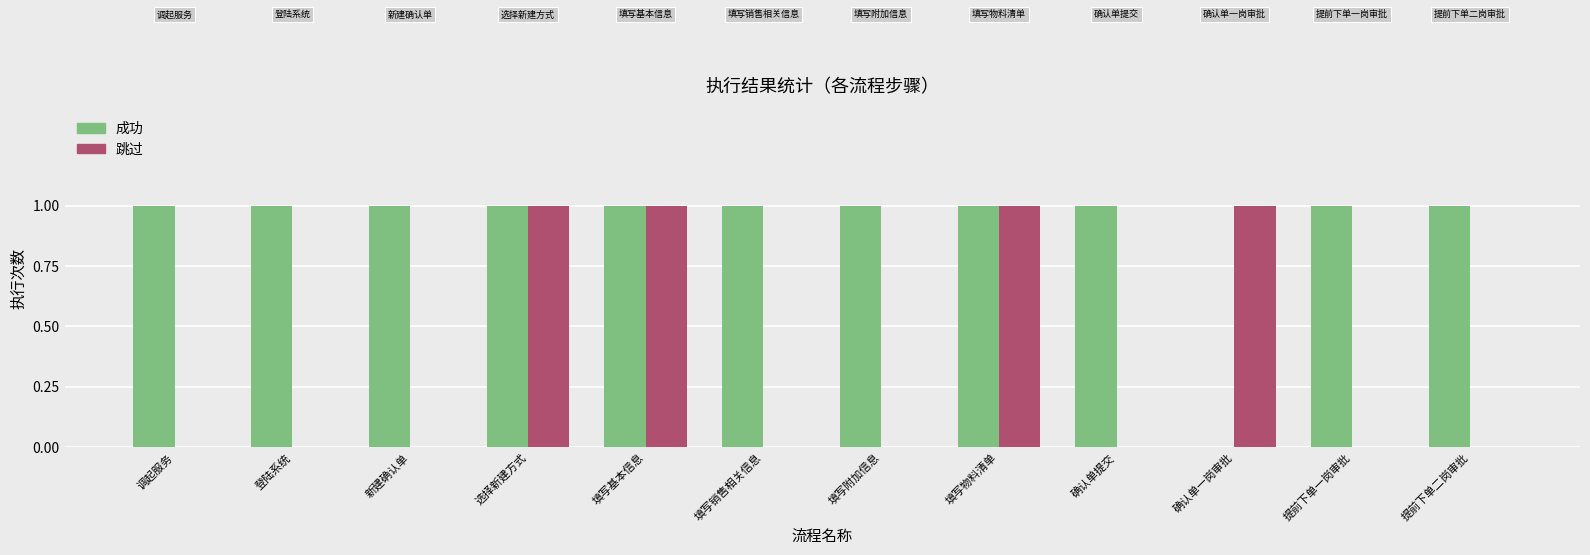

Which series changed the most between 选择新建方式 and 确认单一岗审批?

成功